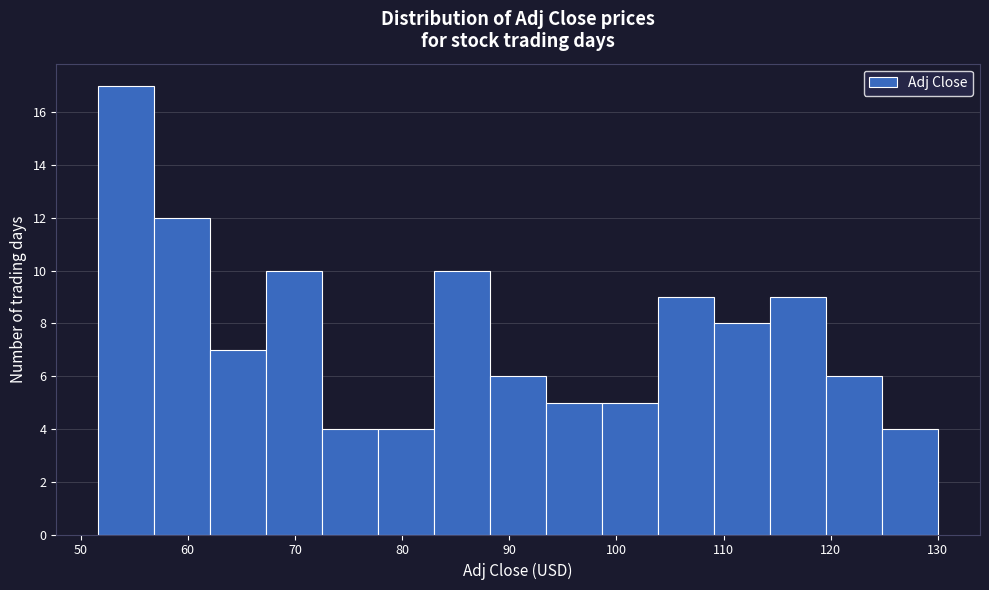

How tall is the bar that spans 78 to 83 on the x-axis? Neither the bar edges nor the heights are printed on the chart, so give them approximately, as read against the axes.

4